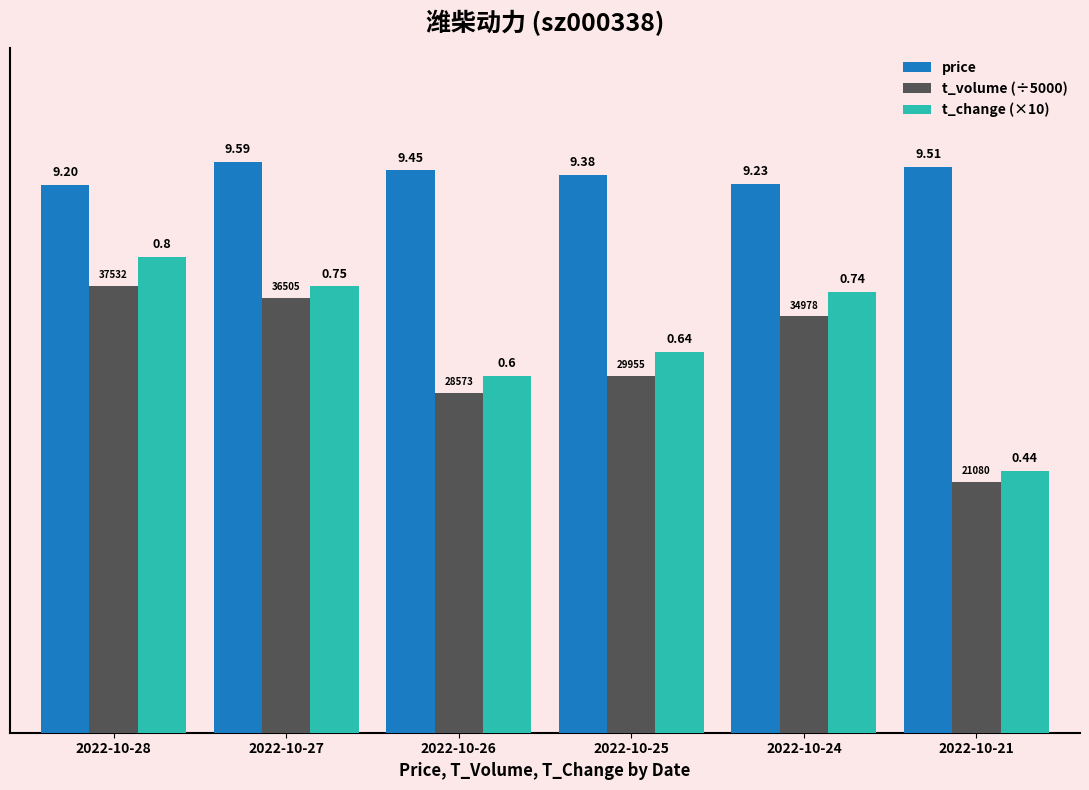

What are all the series names shown in the legend?

price, t_volume (÷5000), t_change (×10)